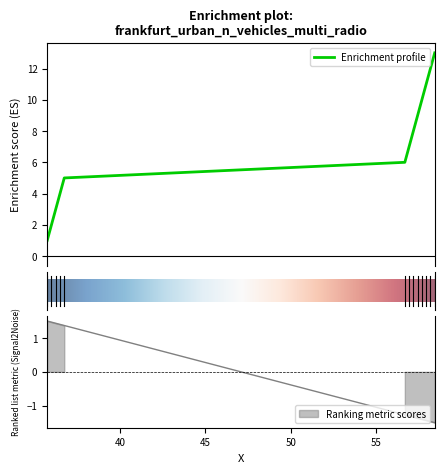

What is the highest value of the Enrichment profile series?

13